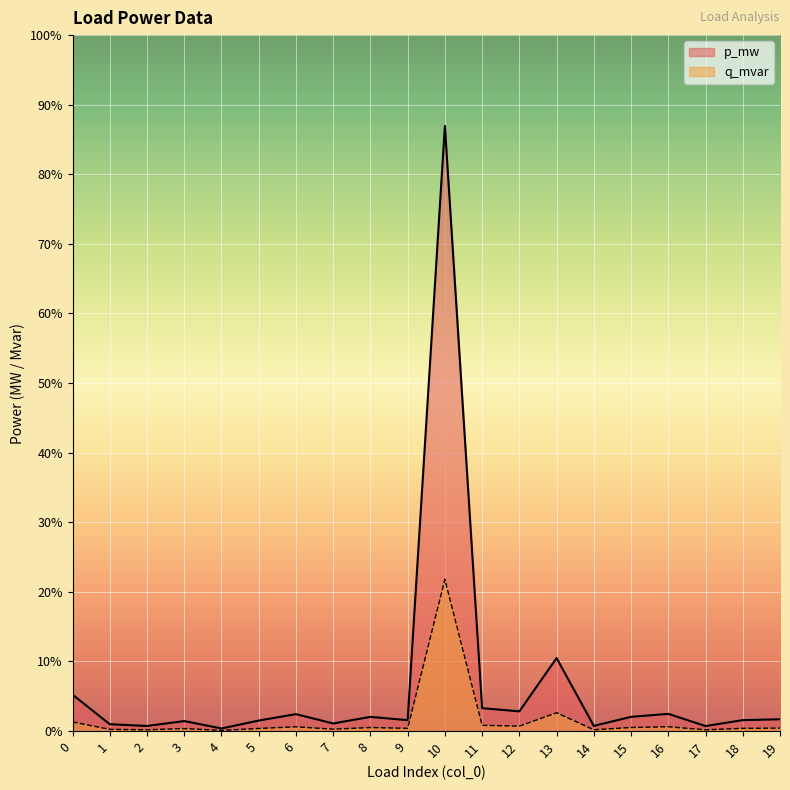

Which category has the lowest value in the q_mvar series?

4